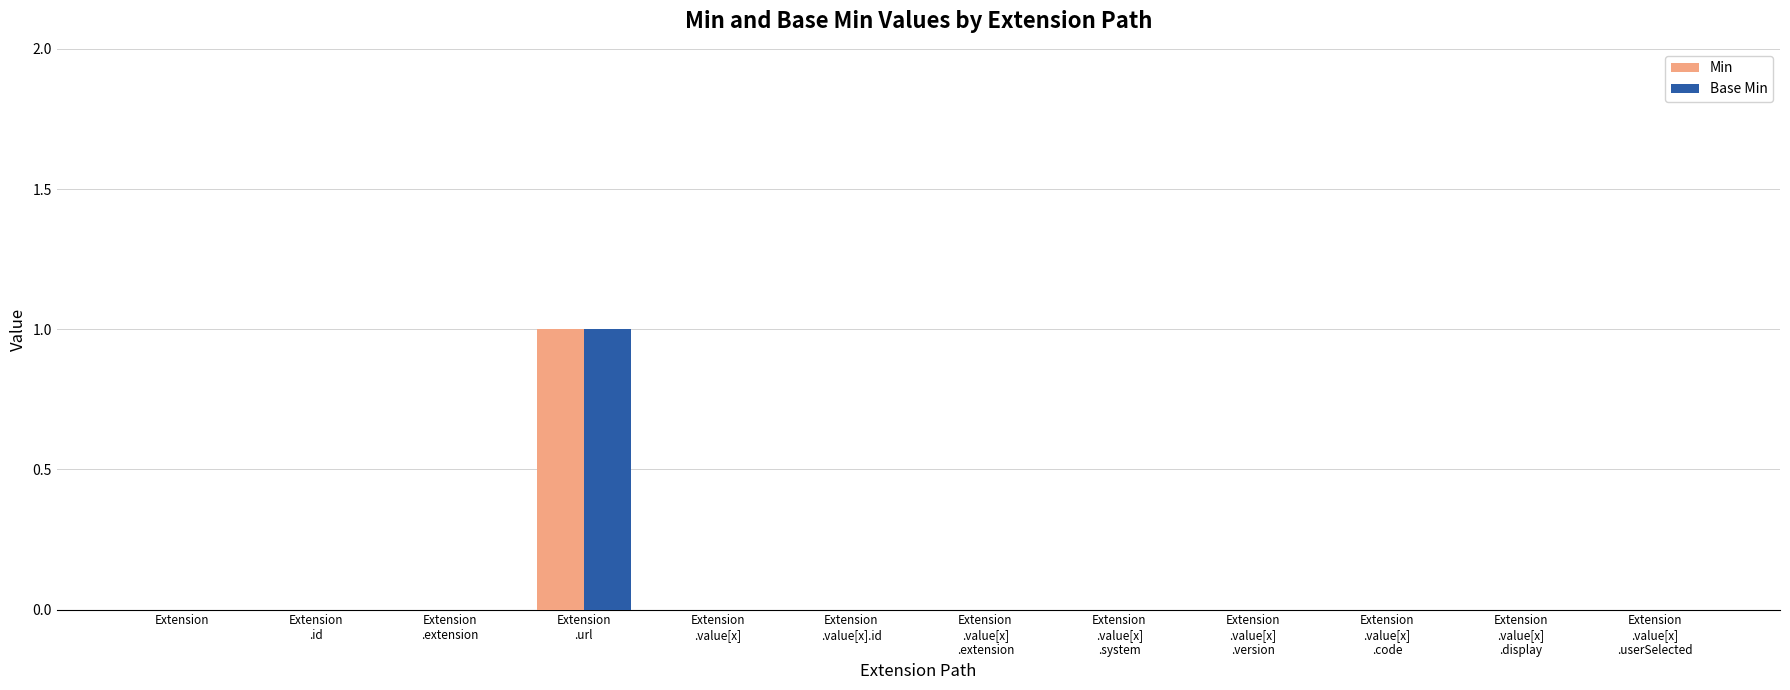

What are all the series names shown in the legend?

Min, Base Min